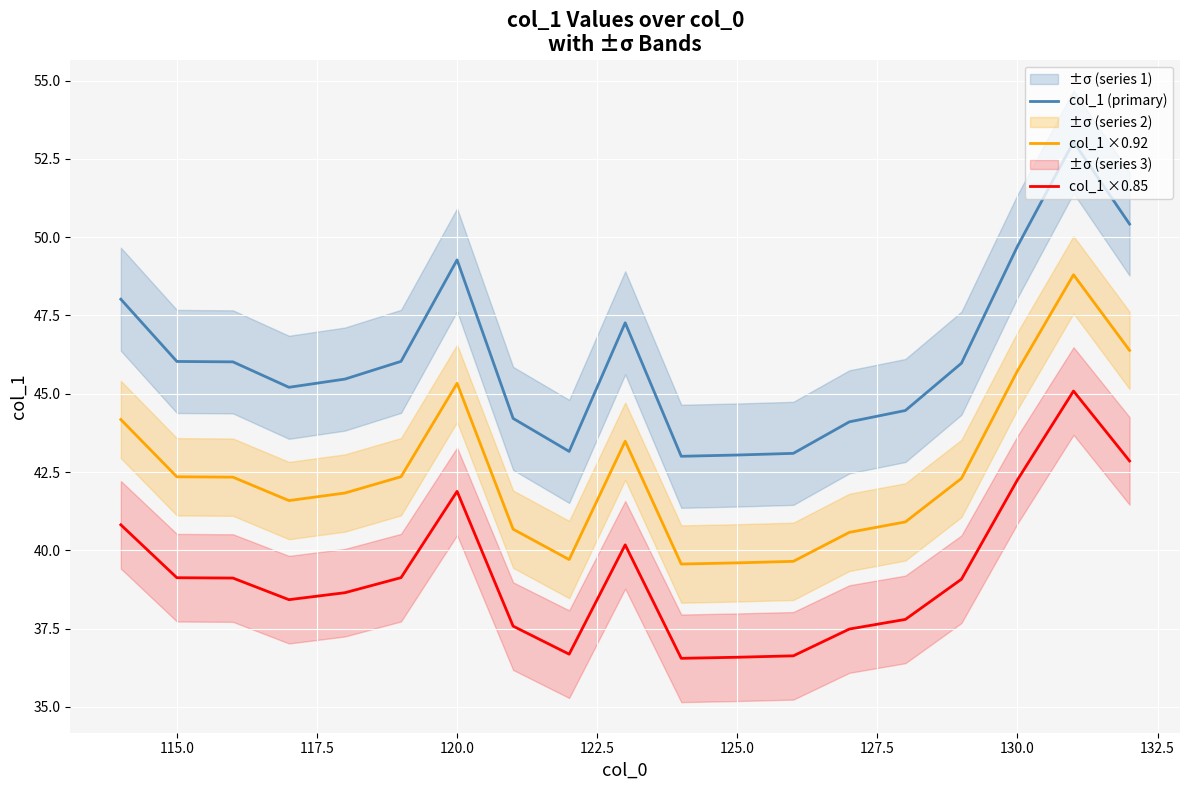

What is the value of the col_1 ×0.85 point at the 6th from the left?

39.1